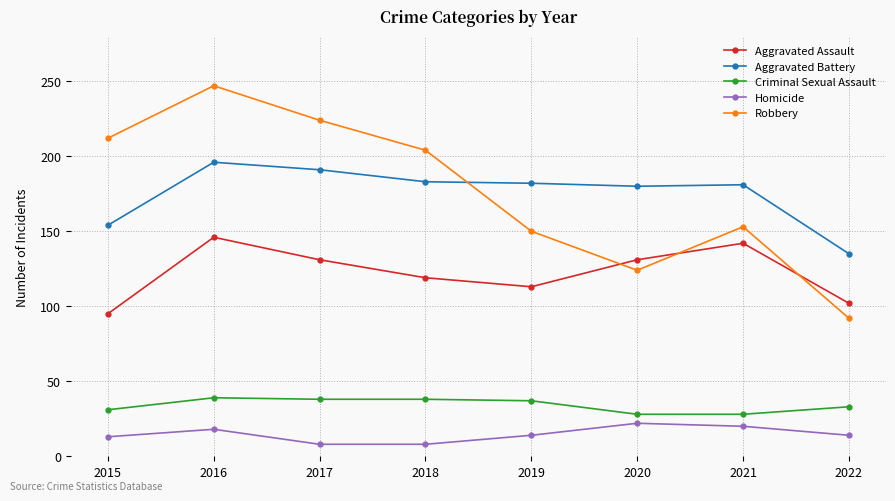

What is the difference between the Criminal Sexual Assault values at 2016 and 2022?

6